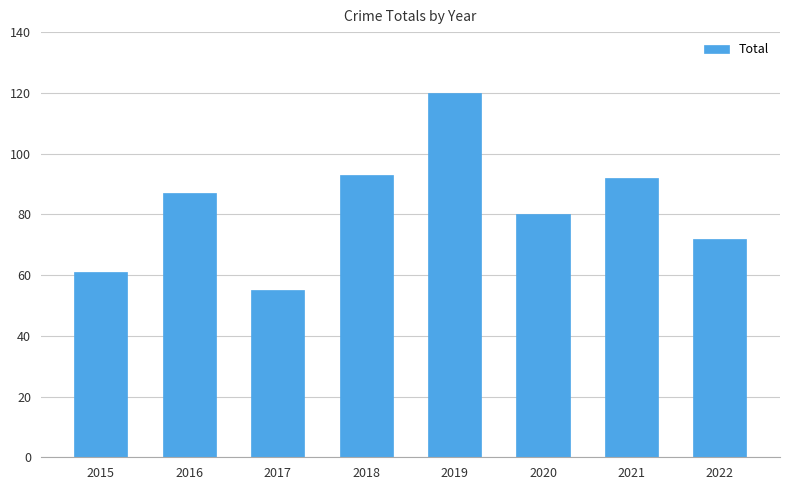

What is the change in value from 2015 to 2016?

+26